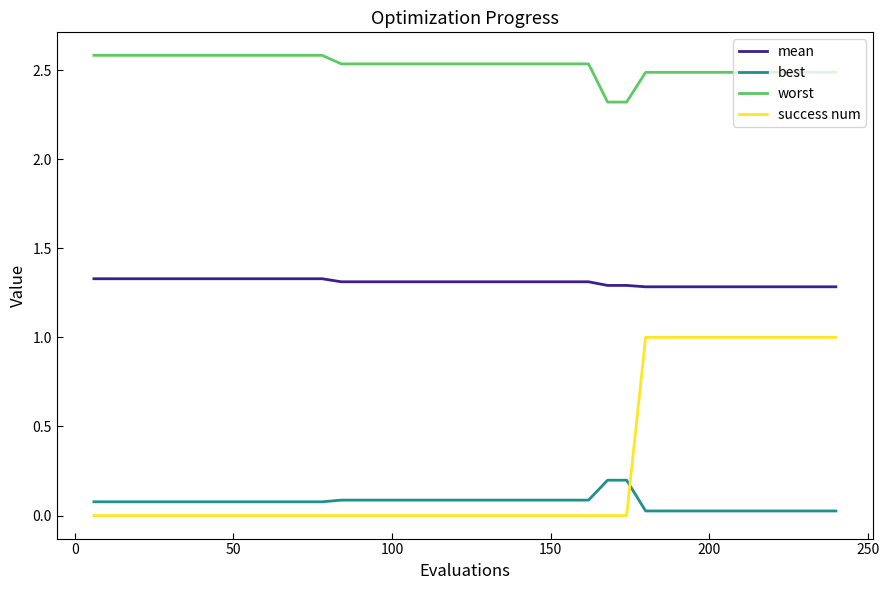

What is the difference between the maximum and minimum values in the worst series?

0.3